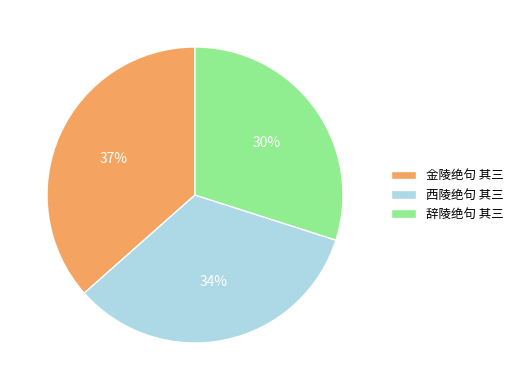

What is the largest slice in the pie chart?

金陵绝句 其三